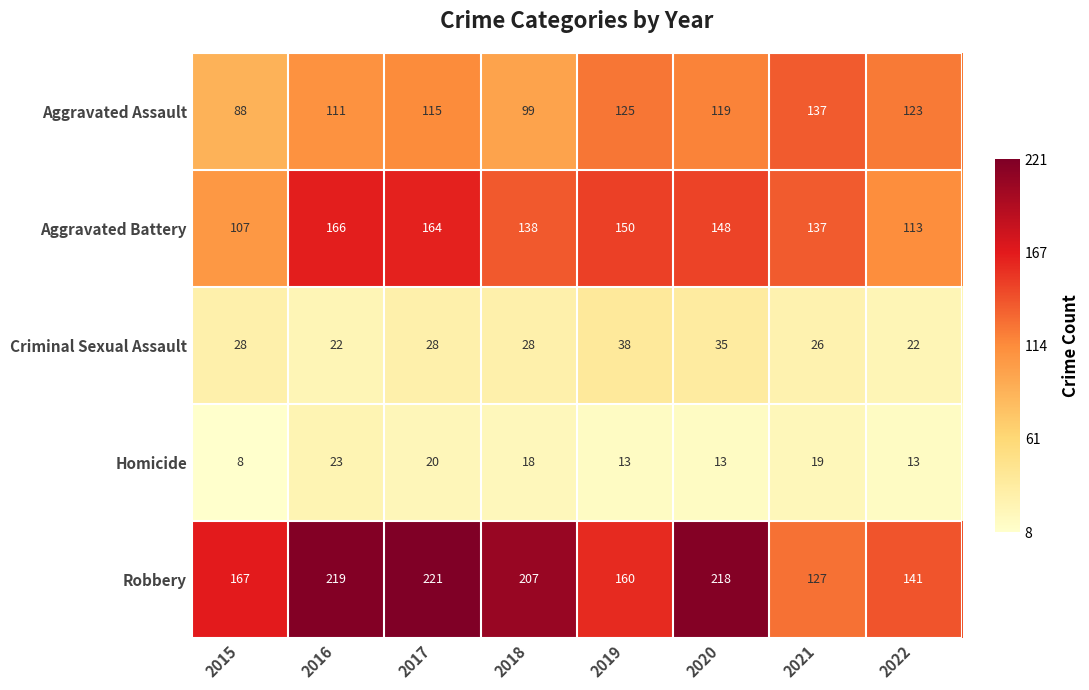

What is the minimum value for Homicide?

8